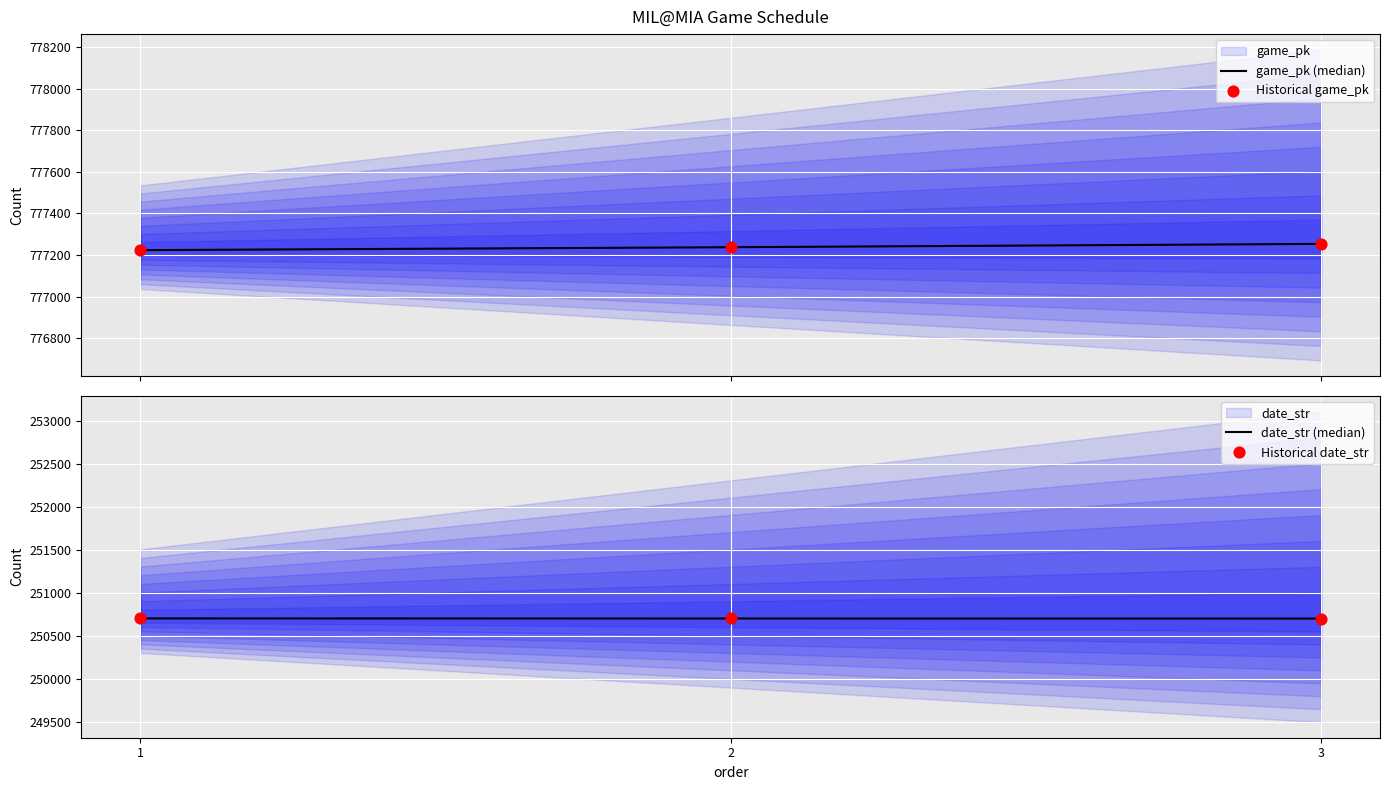

Which series has the largest total across all categories?

game_pk (median)